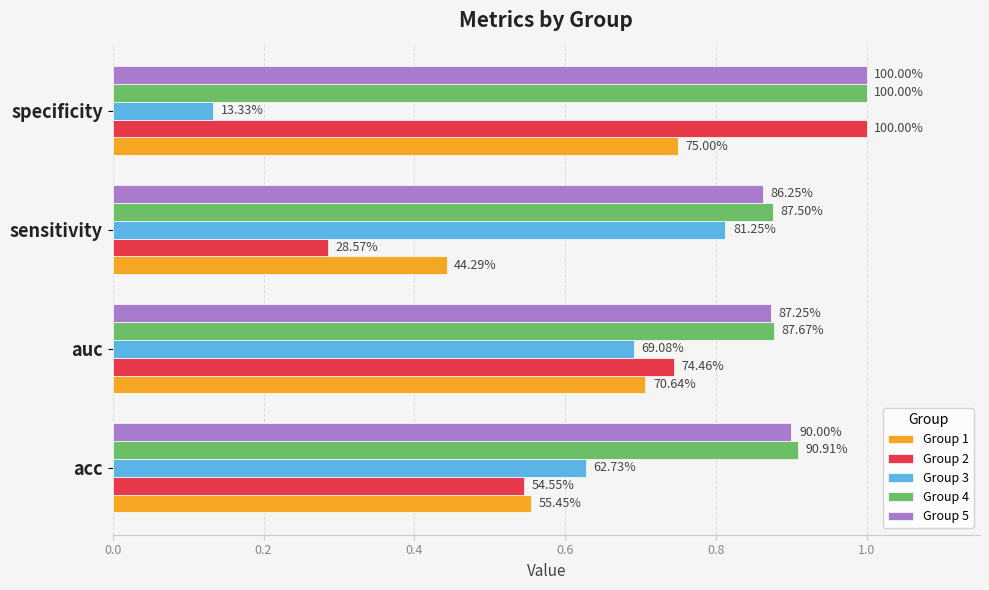

What is the value of the Group 3 bar at the 2nd from the left?

0.7